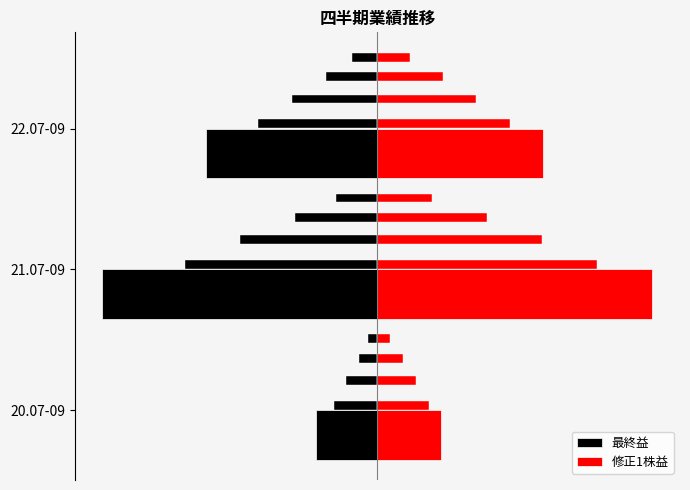

What is the greatest value displayed?

855.0